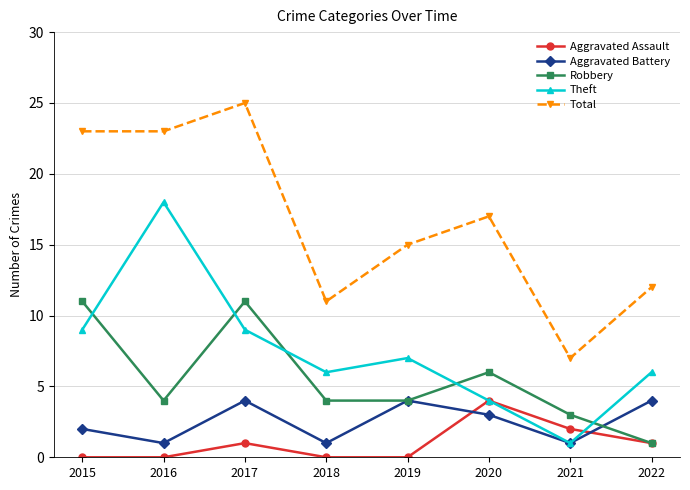

Does the chart have visible grid lines?

Yes